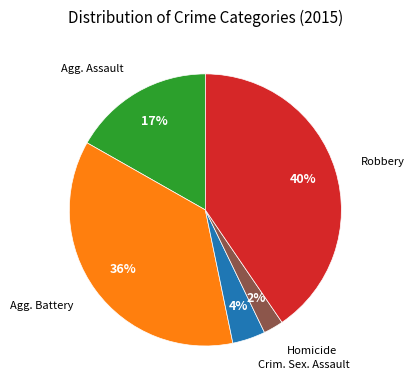

Is there any slice that represents more than half of the pie?

No